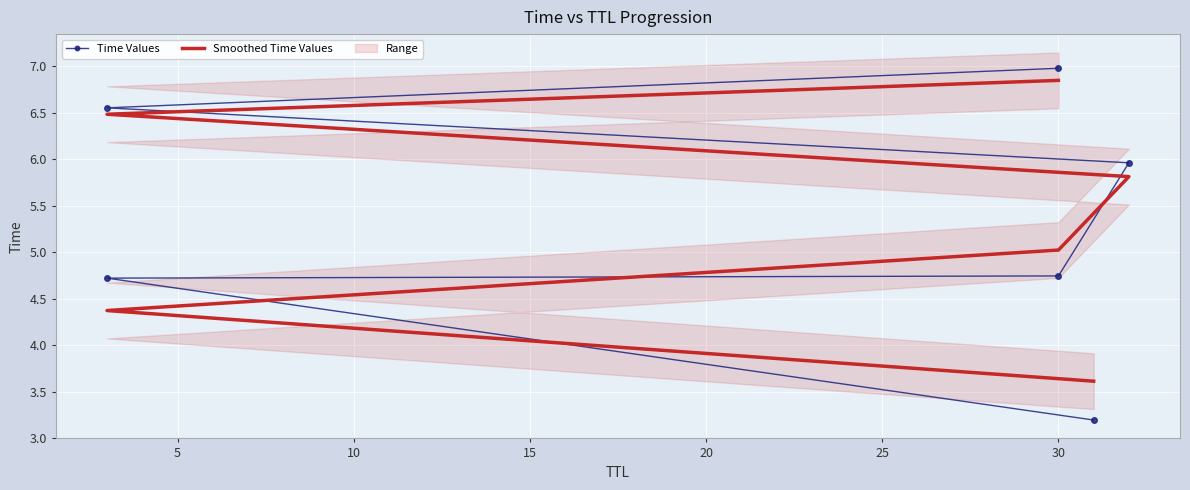

Is the value of Smoothed Time Values at 25 greater than the value of Time Values at 15?

Yes